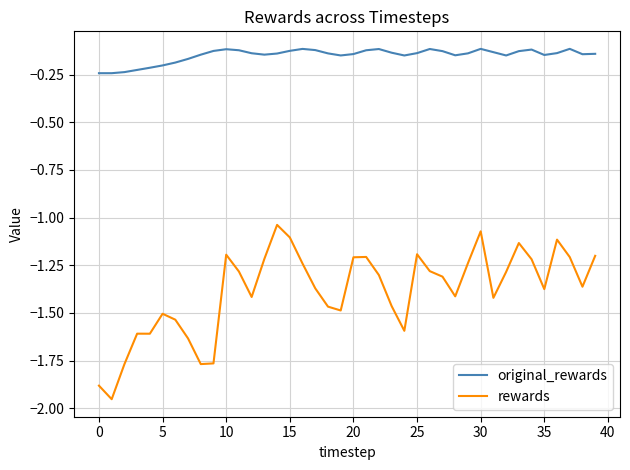

What are all the series names shown in the legend?

original_rewards, rewards